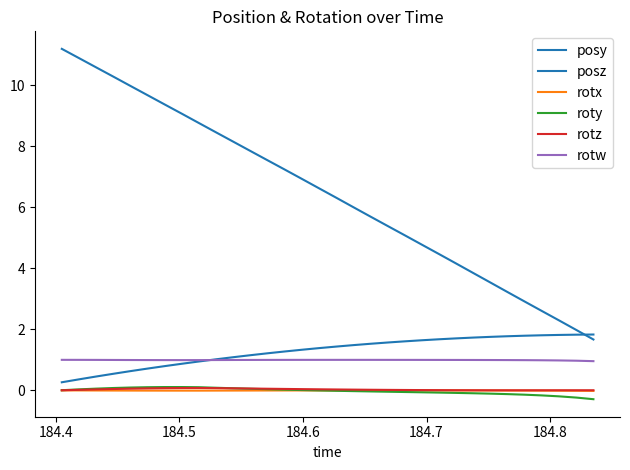

How many lines are shown in the chart?

6